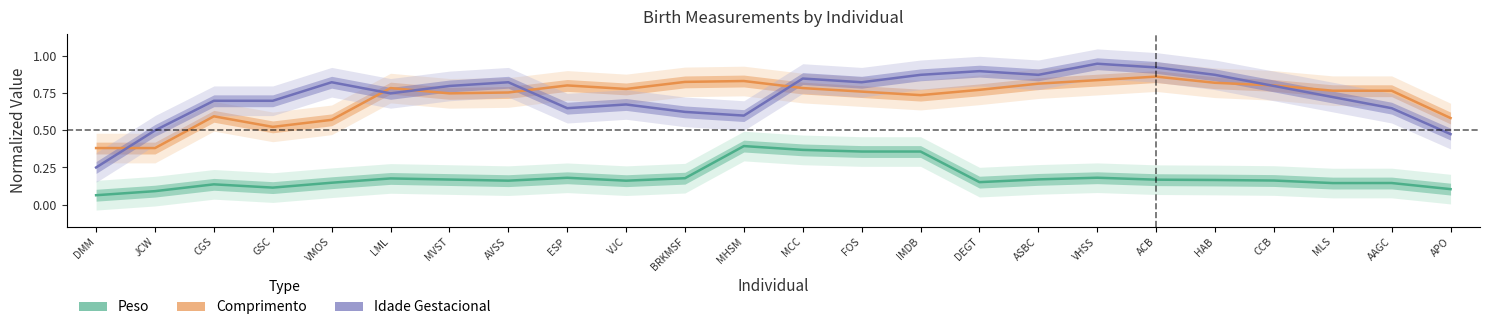

True or false: Idade Gestacional and Peso intersect in this chart.

False